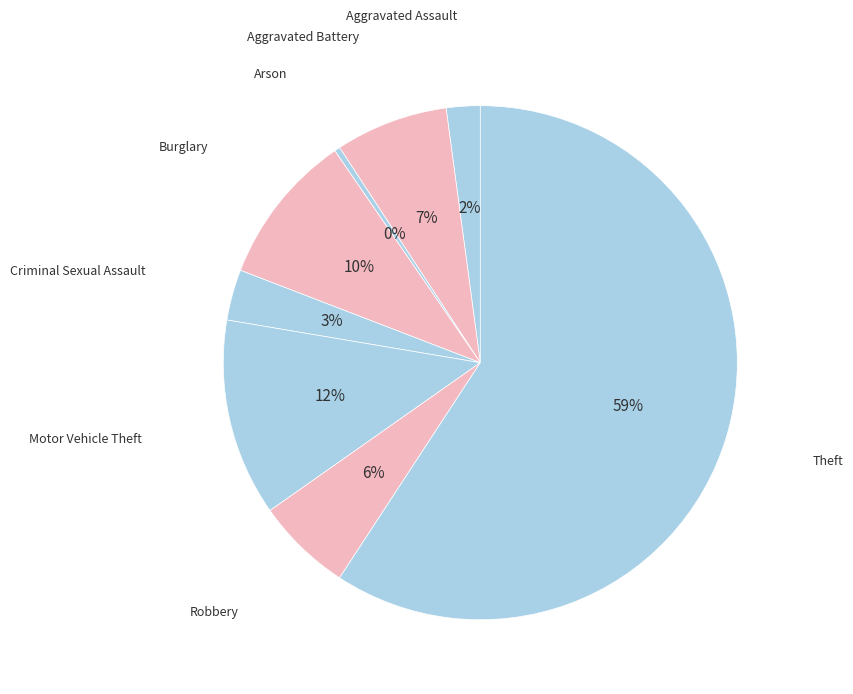

How many slices are in this pie chart?

8